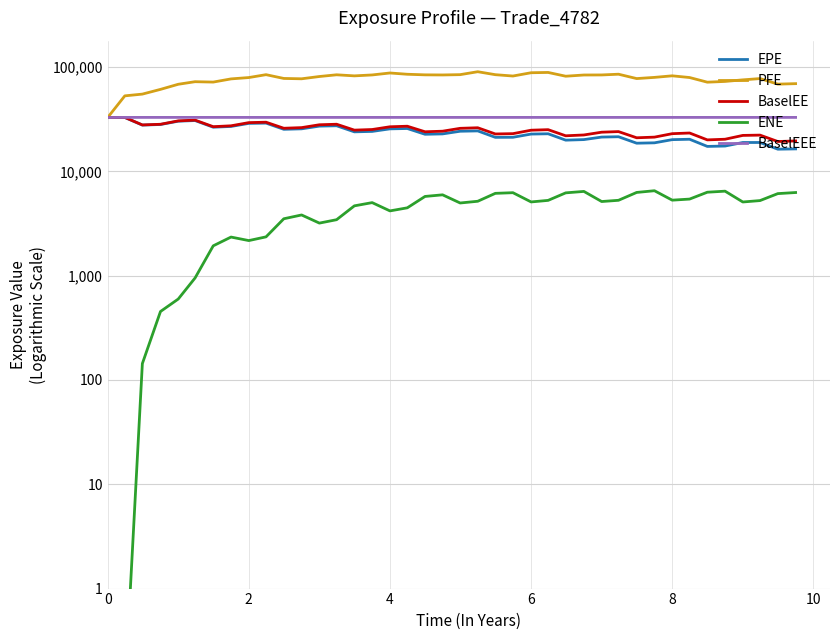

What is the minimum value for ENE?

0.1